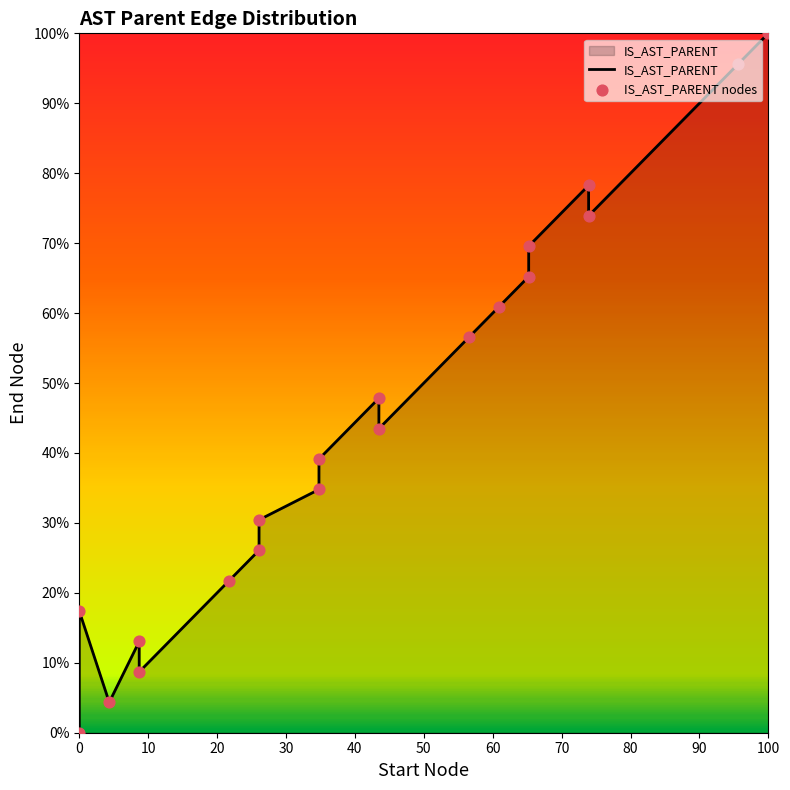

What are all the series names shown in the legend?

IS_AST_PARENT, IS_AST_PARENT nodes